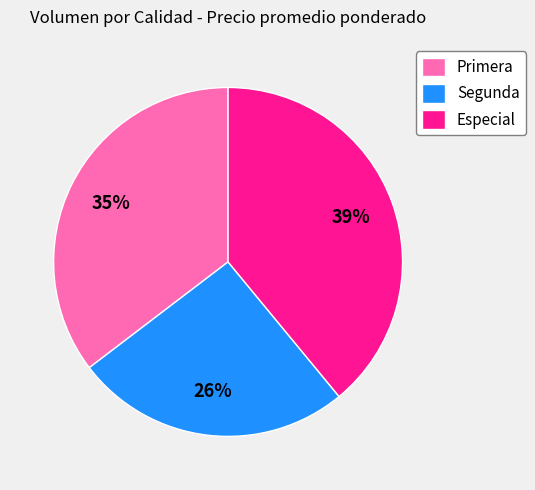

The Segunda slice represents 35% of the pie. True or false?

False